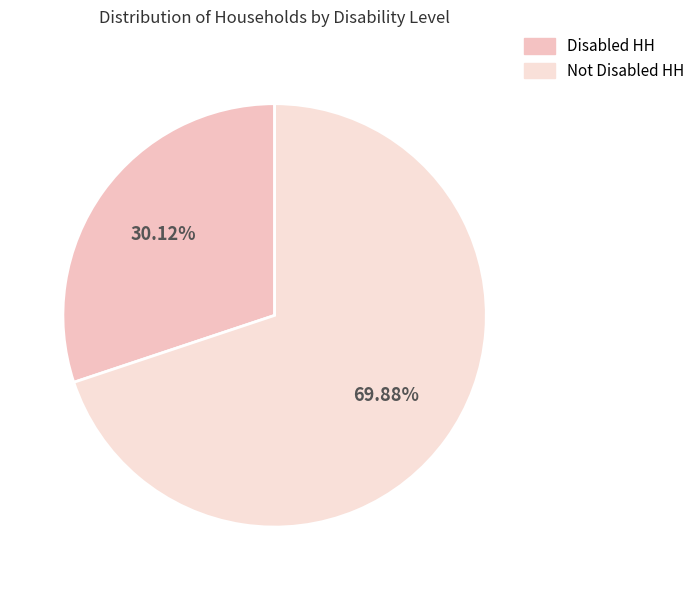

The Disabled HH slice represents 30% of the pie. True or false?

True